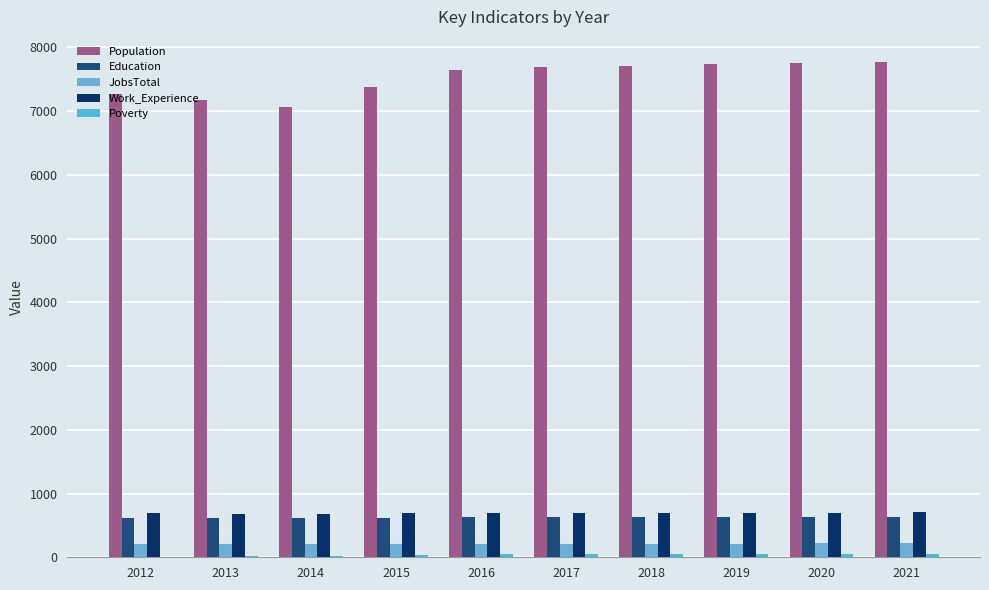

Is it true that Poverty equals 26 at 2013?

True